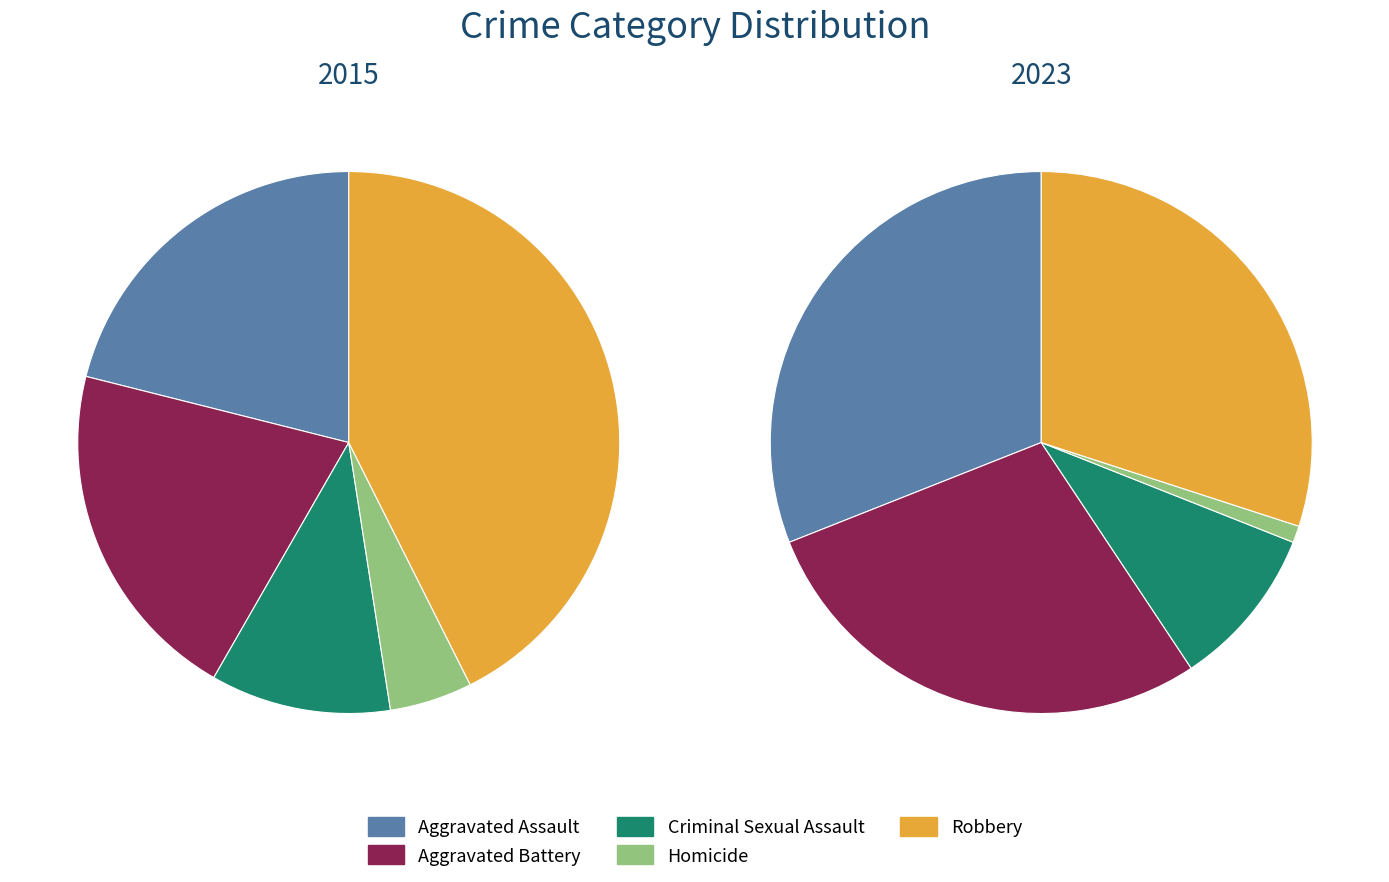

Does Criminal Sexual Assault account for over 50% of the chart?

No